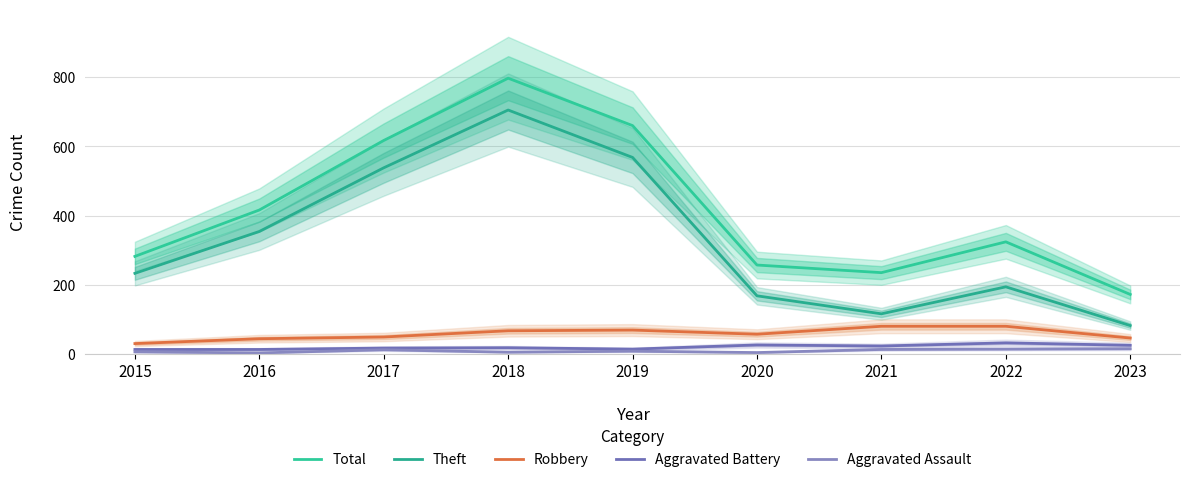

In Aggravated Assault, how many points are lower than both neighbors (excluding endpoints)?

3